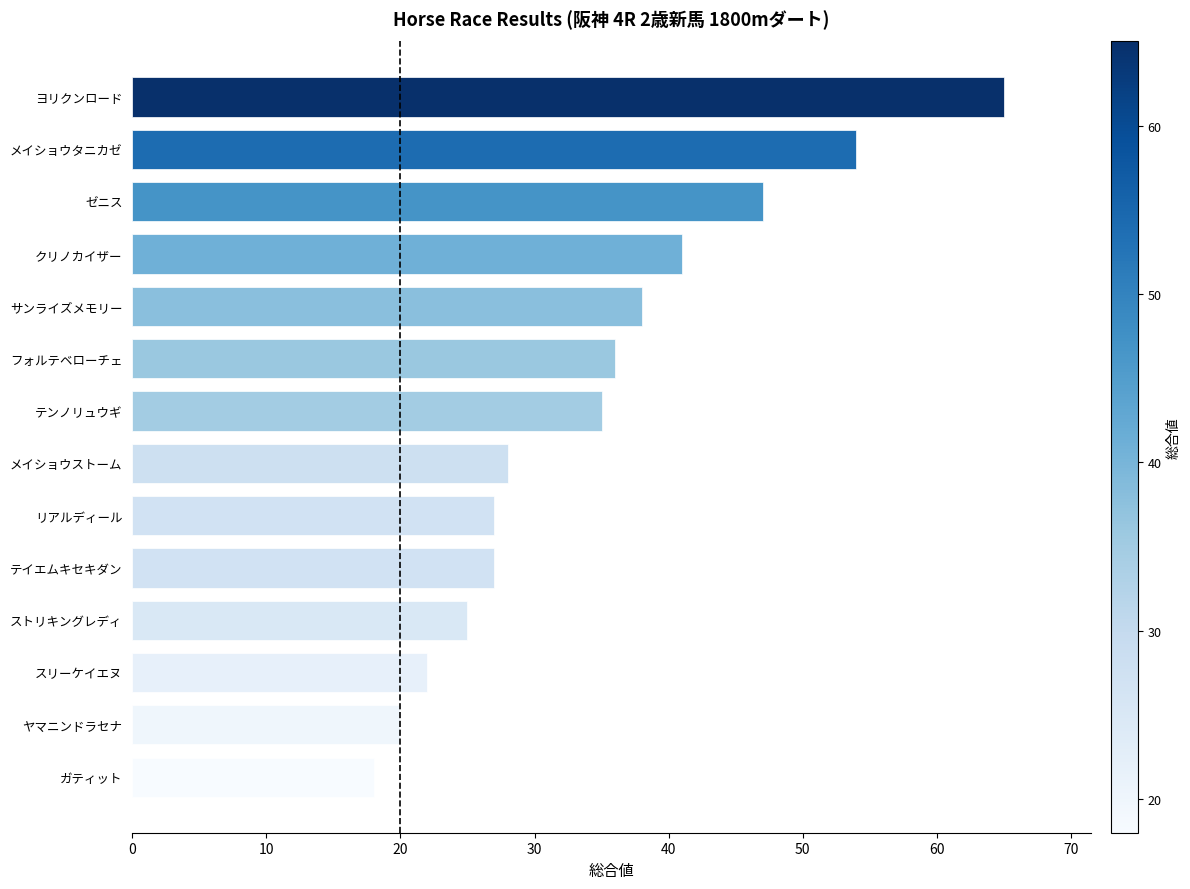

What is the approximate value at ガティット, to the nearest 5?

20